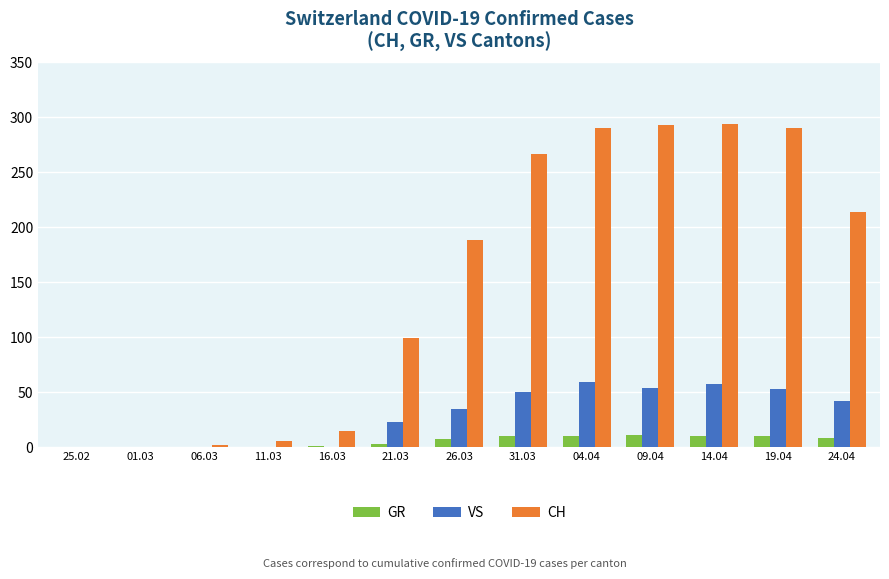

What is the maximum value shown in the chart?

294